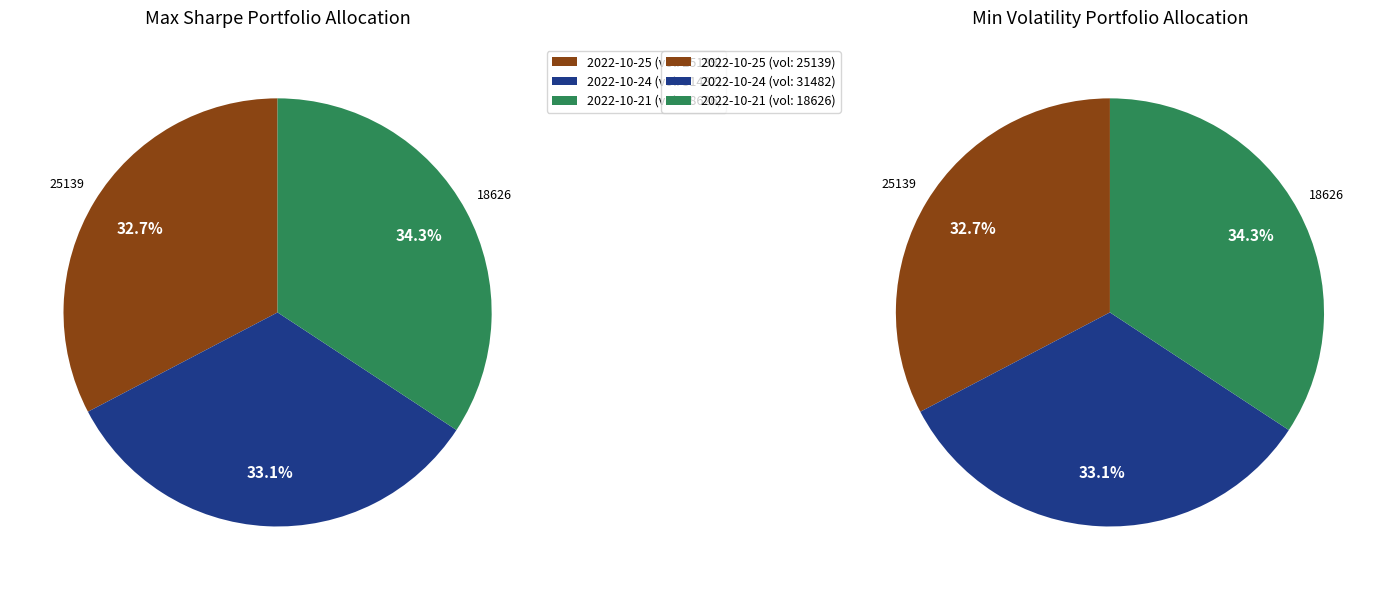

To the nearest percent, what percentage of the pie is 25139?

33%